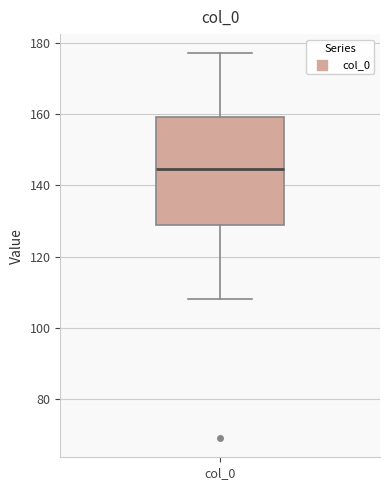

Transcribe this box plot: give where the median line is, the range the box spans, and where the two whiskers end, as read against the y-axis. The values are not printed on the chart, so give them approximately, as read against the axis.

median 144, box 128 to 160, whiskers 108 to 178